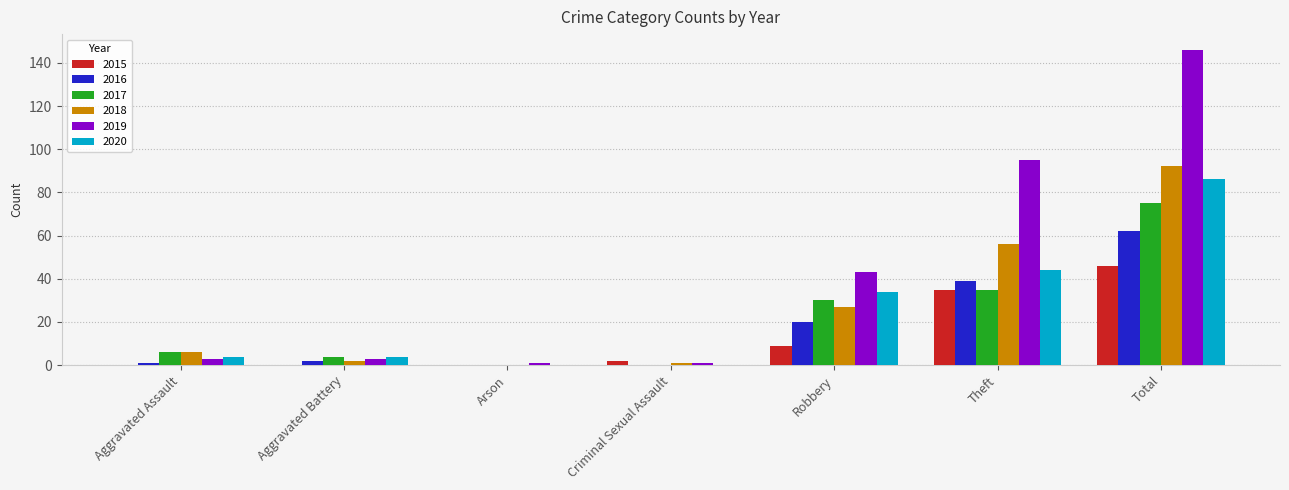

How many data points does each series have?

7